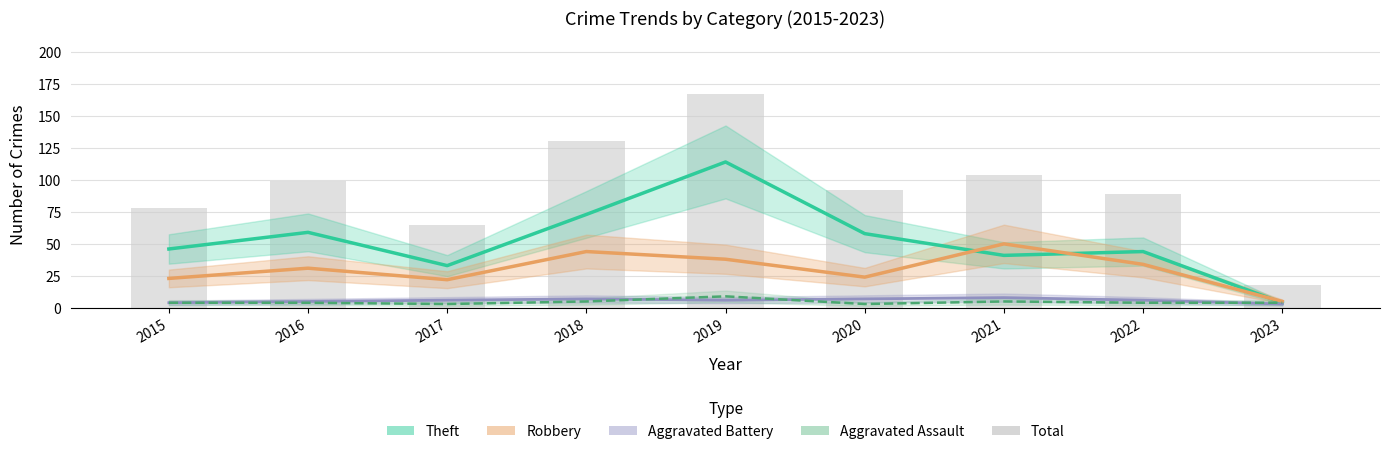

Reading left to right, list all the values displayed in this chart.

Aggravated Assault: 2015=4	2016=4	2017=3	2018=5	2019=9	2020=3	2021=5	2022=4	2023=4
Aggravated Battery: 2015=4	2016=5	2017=6	2018=7	2019=6	2020=7	2021=8	2022=6	2023=3
Robbery: 2015=23	2016=31	2017=22	2018=44	2019=38	2020=24	2021=50	2022=34	2023=5
Theft: 2015=46	2016=59	2017=33	2018=73	2019=114	2020=58	2021=41	2022=44	2023=4
Total: 2015=78	2016=99	2017=65	2018=130	2019=167	2020=92	2021=104	2022=89	2023=18